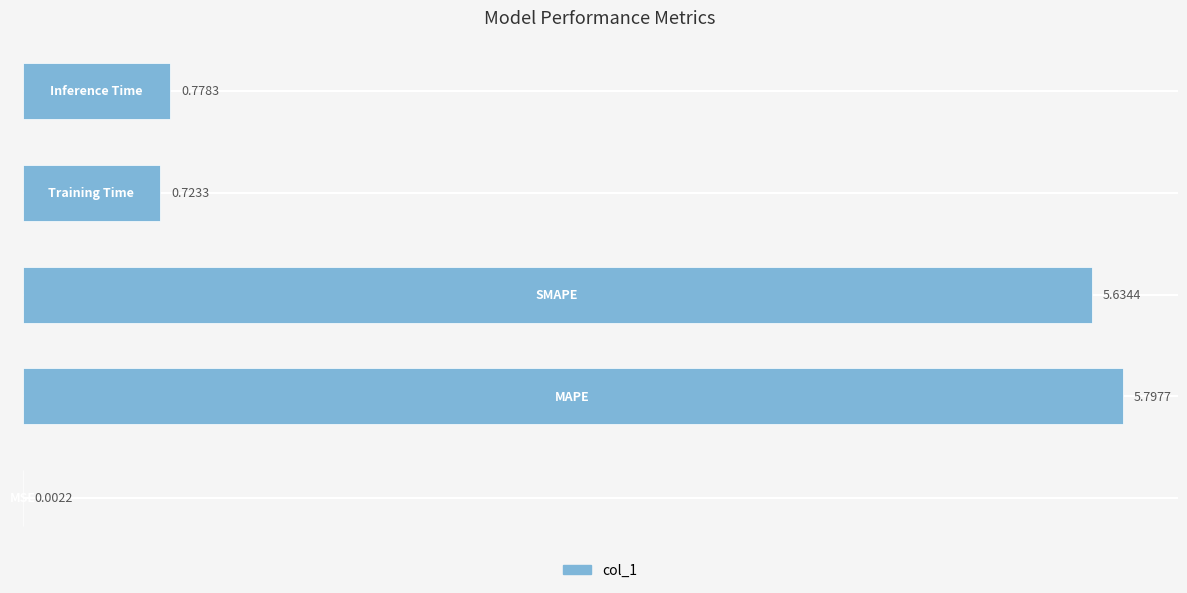

List the labels in order of value, smallest first.

0, 3, 4, 2, 1